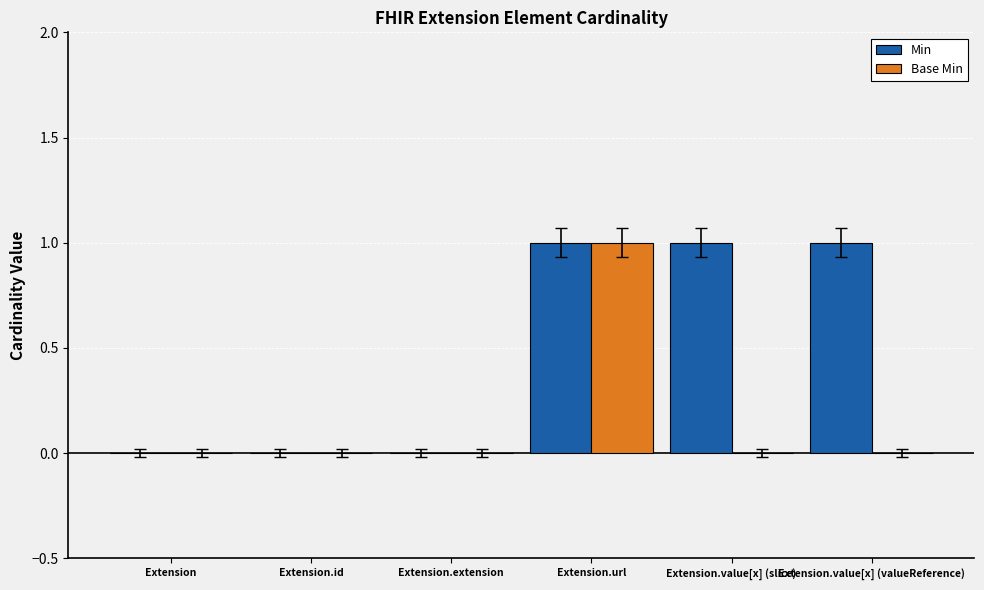

Is the value of Min at Extension.url greater than the value of Base Min at Extension?

Yes